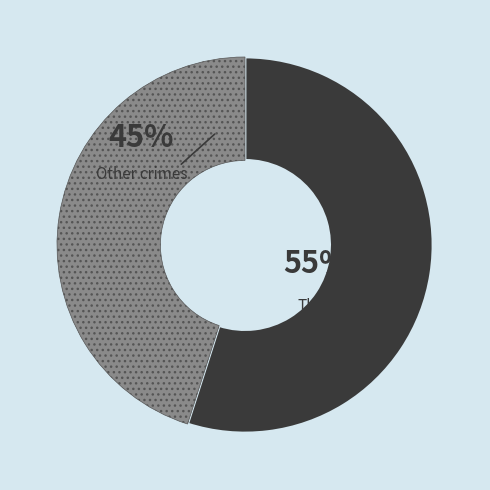

Is there a majority slice in this chart?

Yes